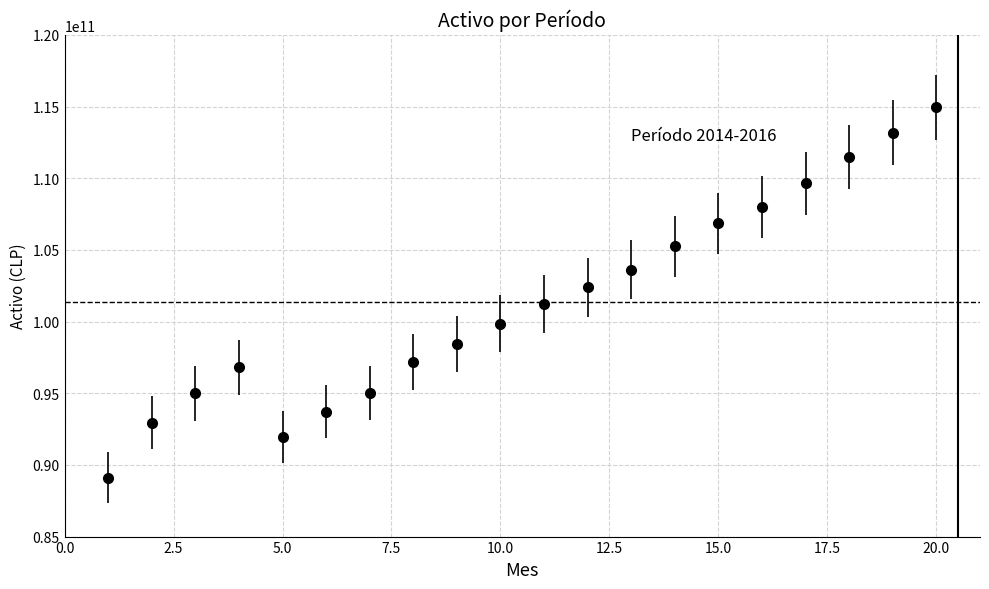

What is the greatest value displayed?

114933137000.0